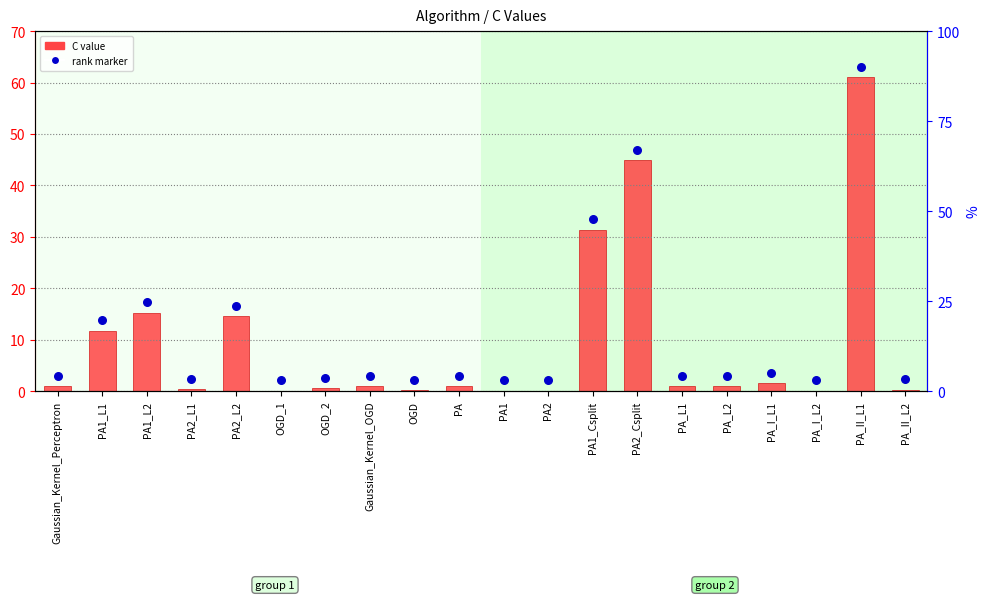

At which category is the sum across all series the highest?

PA_II_L1